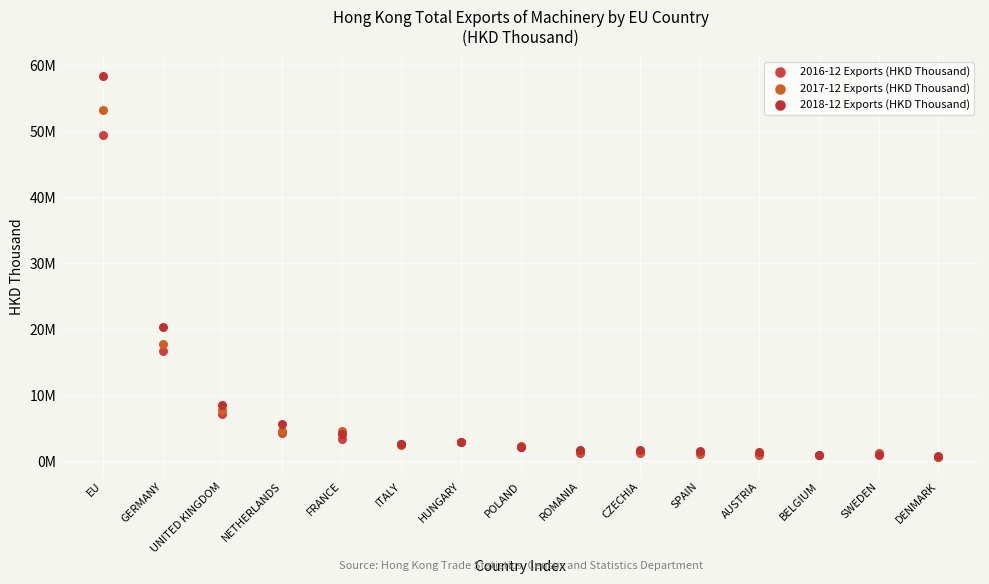

Which series contains the highest Y value?

2018-12 Exports (HKD Thousand)